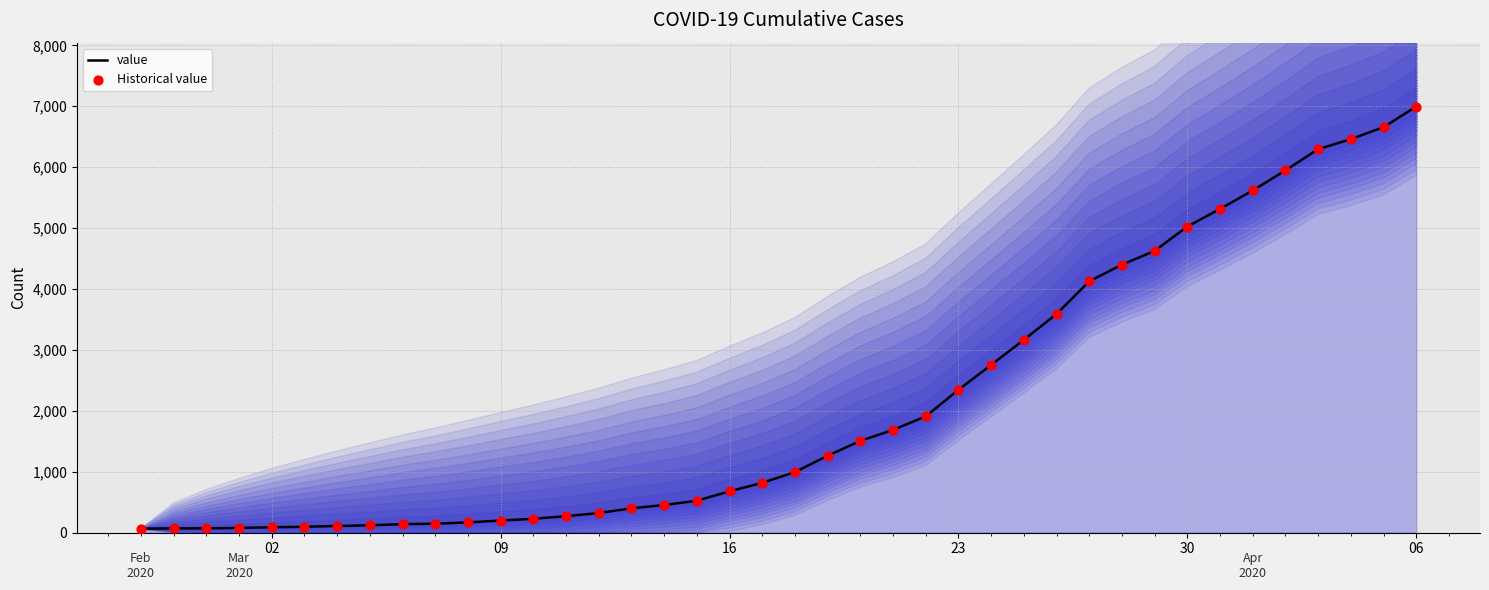

Which series contains the highest Y value?

value